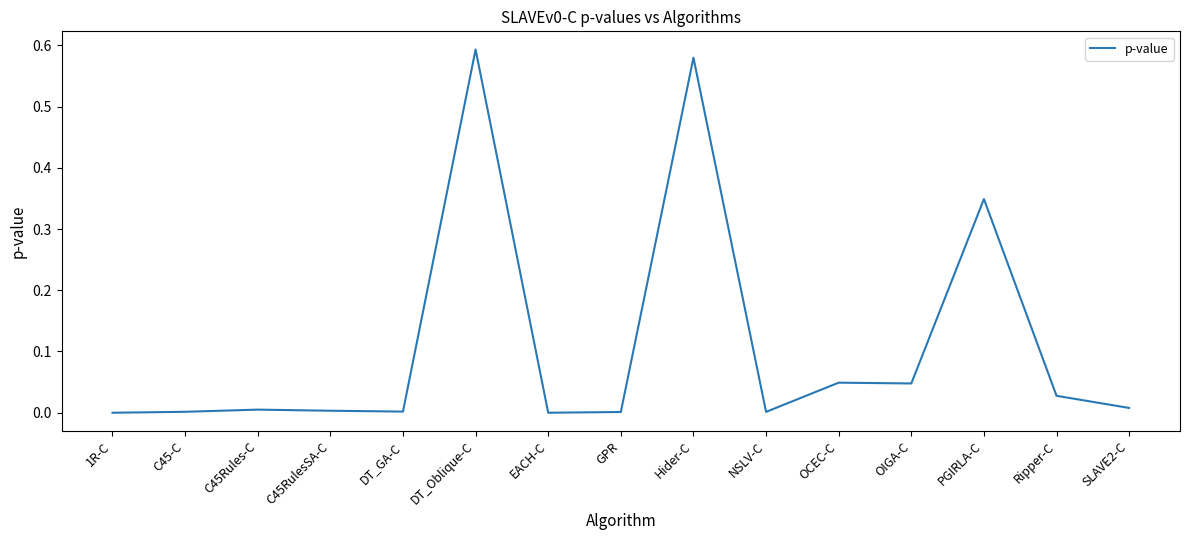

At which category does the chart reach its peak across all series?

DT_Oblique-C